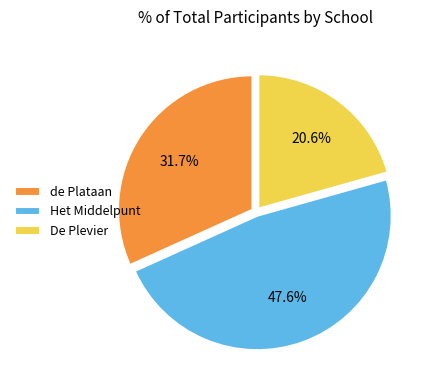

What is the smallest slice in the pie chart?

De Plevier